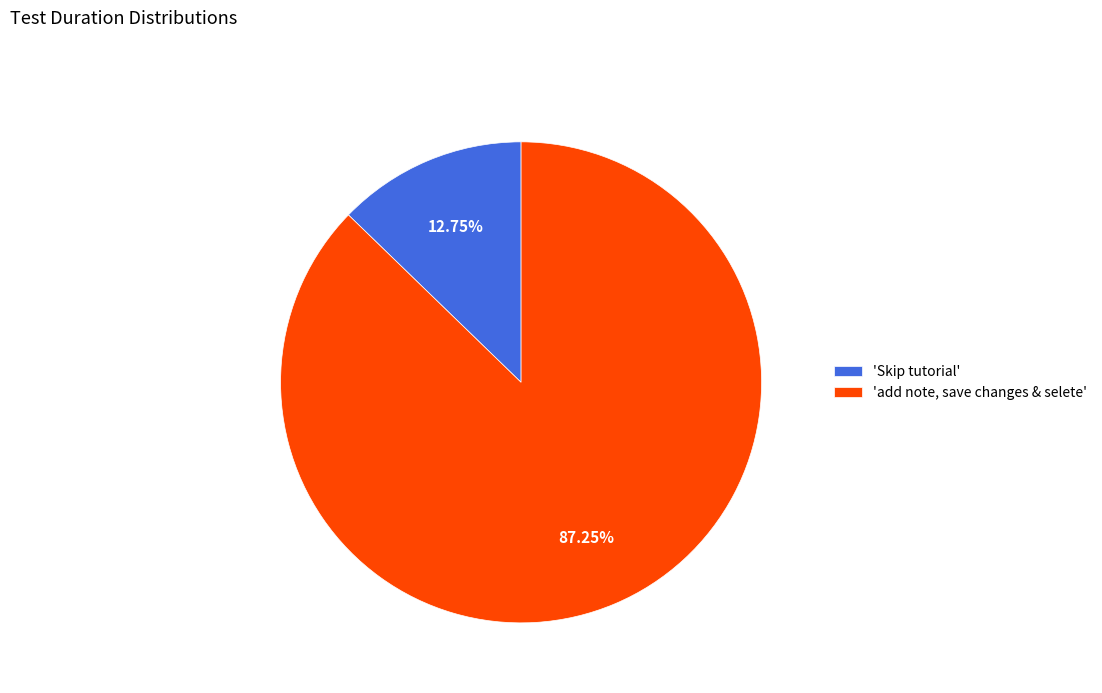

Rank the categories by value from highest to lowest.

'add note, save changes & selete', 'Skip tutorial'